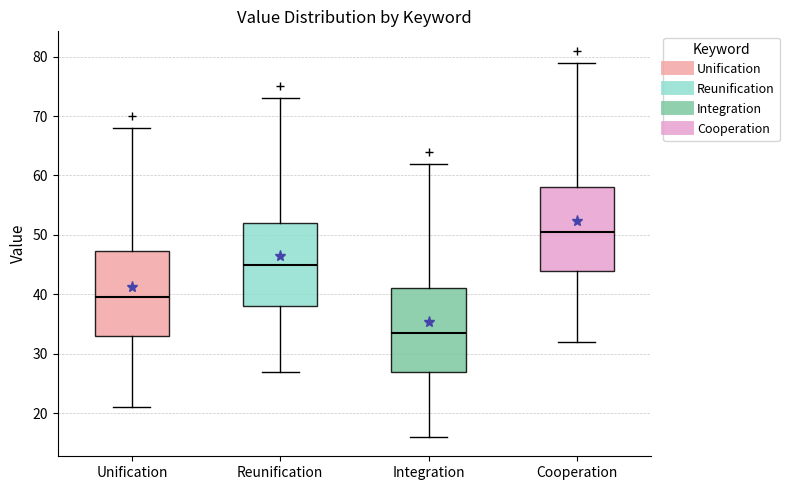

Reading left to right, transcribe this box plot: for each box, give where its median line is, the range the box spans, and where its two whiskers end, as read against the y-axis. The values are not printed on the chart, so give them approximately, as read against the axis.

Unification: median 40, box 33 to 47, whiskers 21 to 68
Reunification: median 45, box 38 to 52, whiskers 27 to 73
Integration: median 34, box 27 to 41, whiskers 16 to 62
Cooperation: median 51, box 44 to 58, whiskers 32 to 79